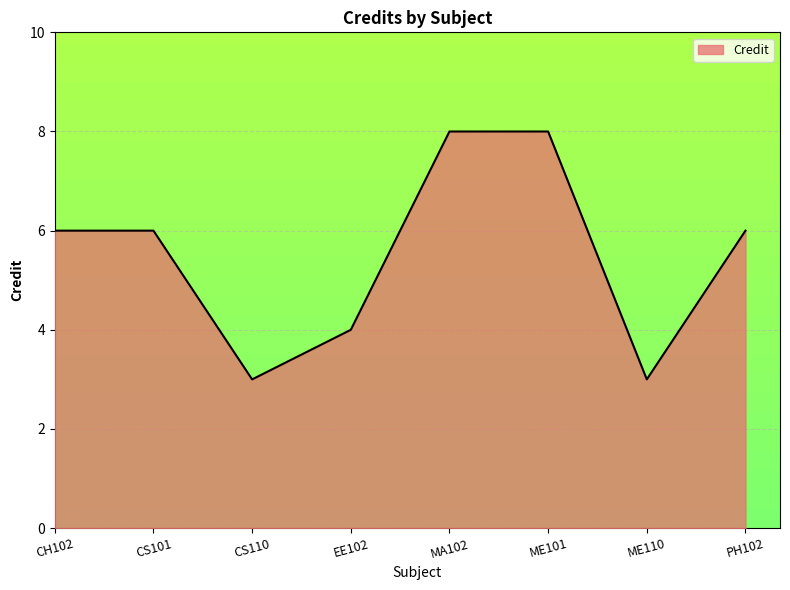

What is the difference between the maximum and minimum values?

5